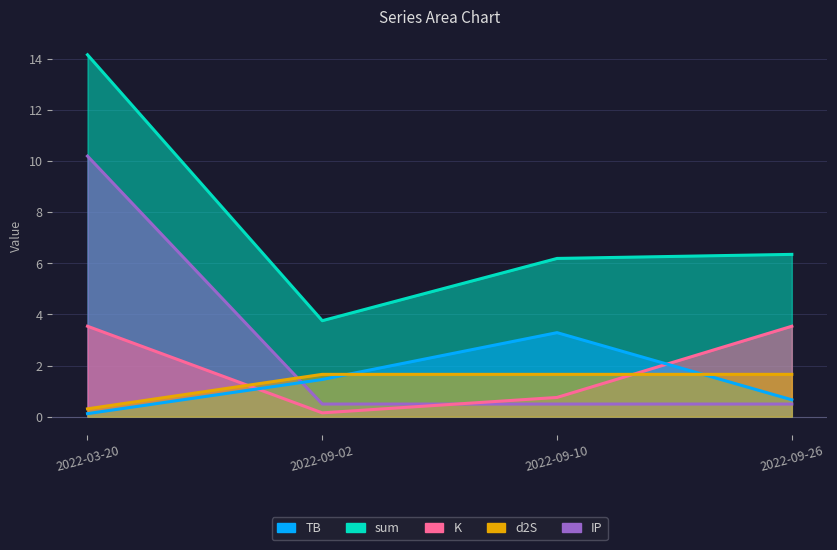

What is the difference between the highest and lowest values at 2022-09-26?

5.9